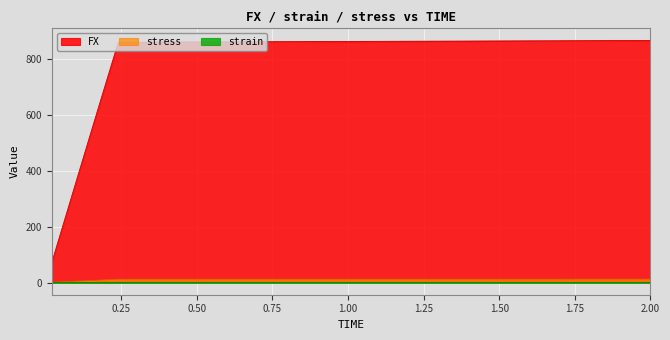

What are all the series names shown in the legend?

FX, stress, strain